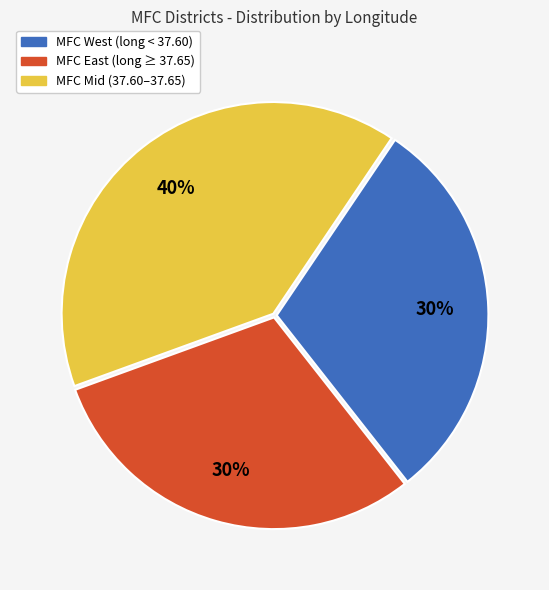

How many segments does this pie chart have?

3